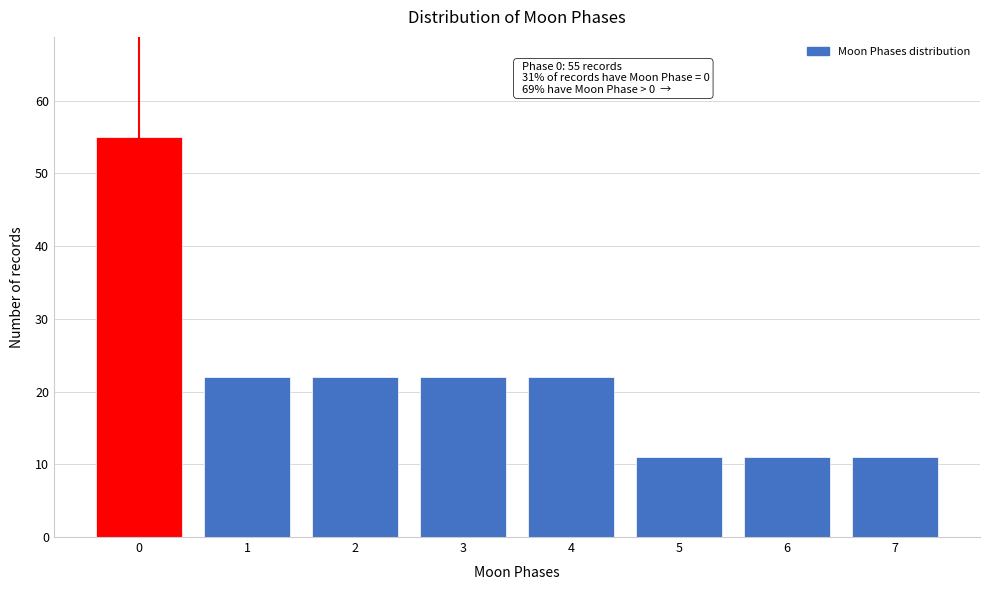

Reading left to right, what are all the values shown in this chart?

55	22	22	22	22	11	11	11